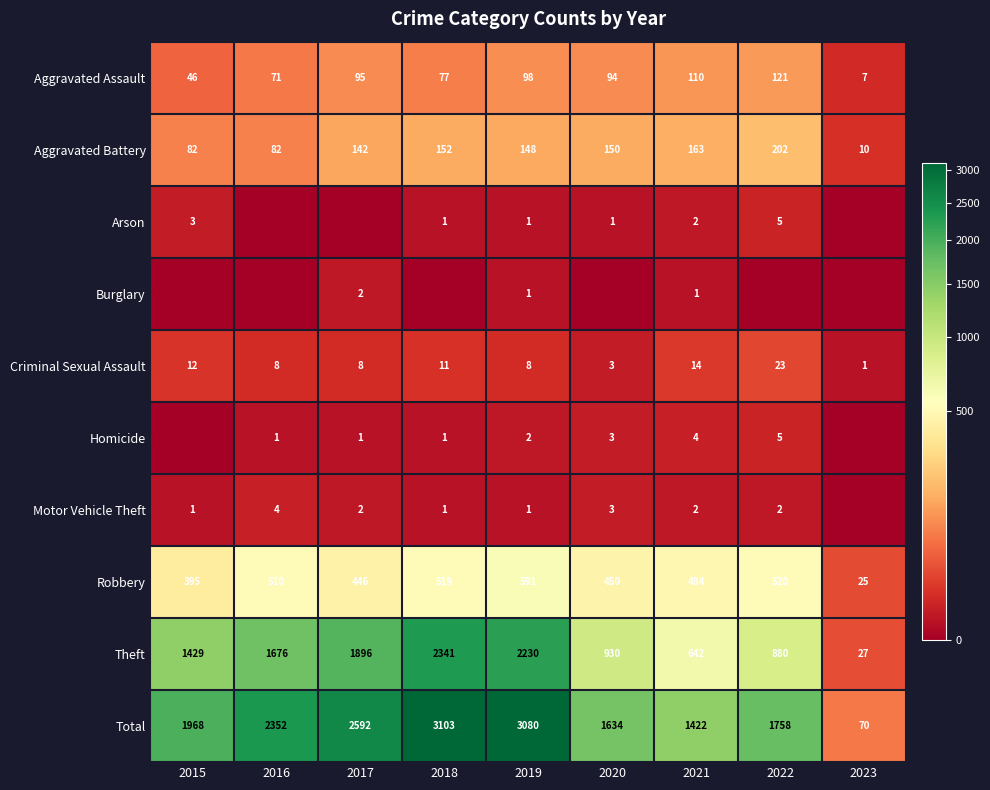

How many data points in Criminal Sexual Assault are less than 8?

2